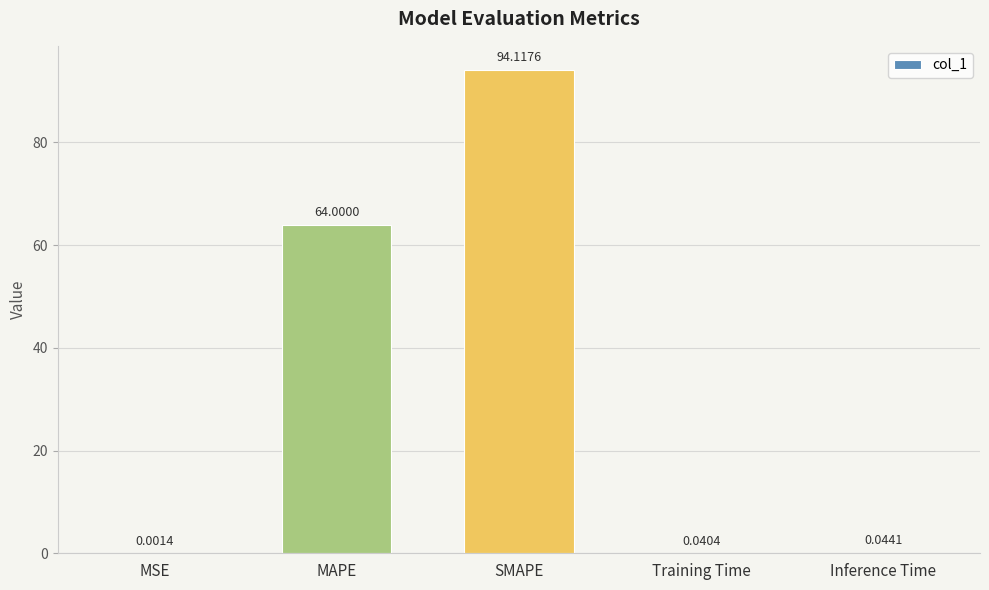

Between Training Time and SMAPE, which is larger?

SMAPE